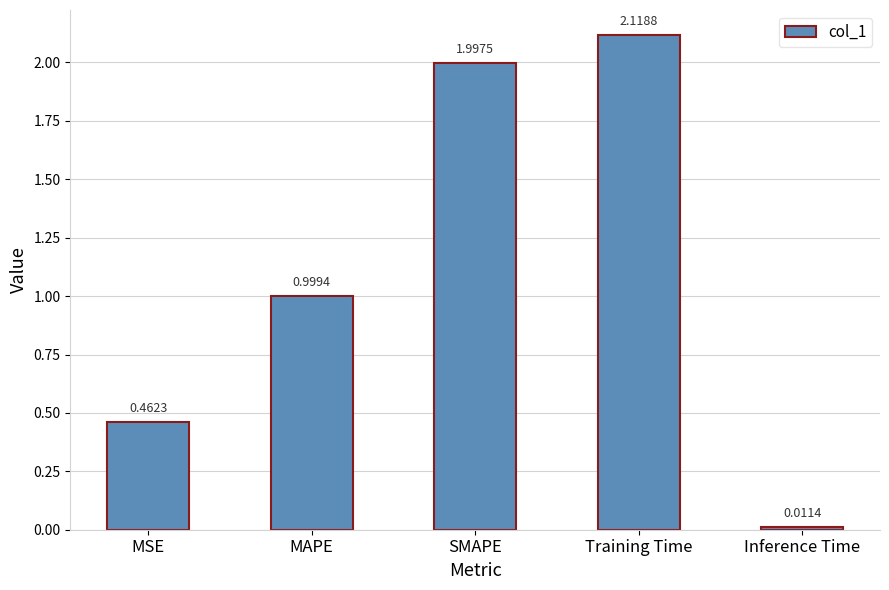

Is it true that the value at MSE is 0.8?

False